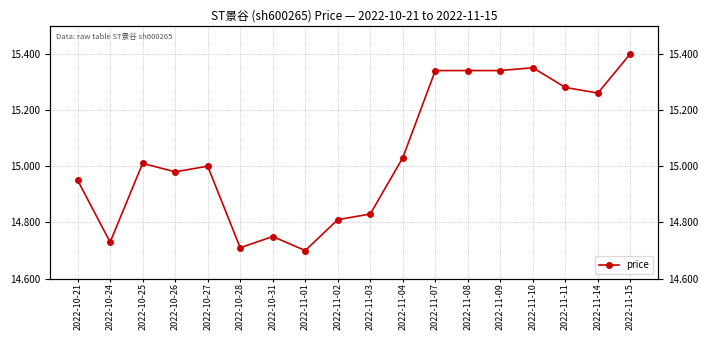

What is the value of the 13th point from the left?

15.3